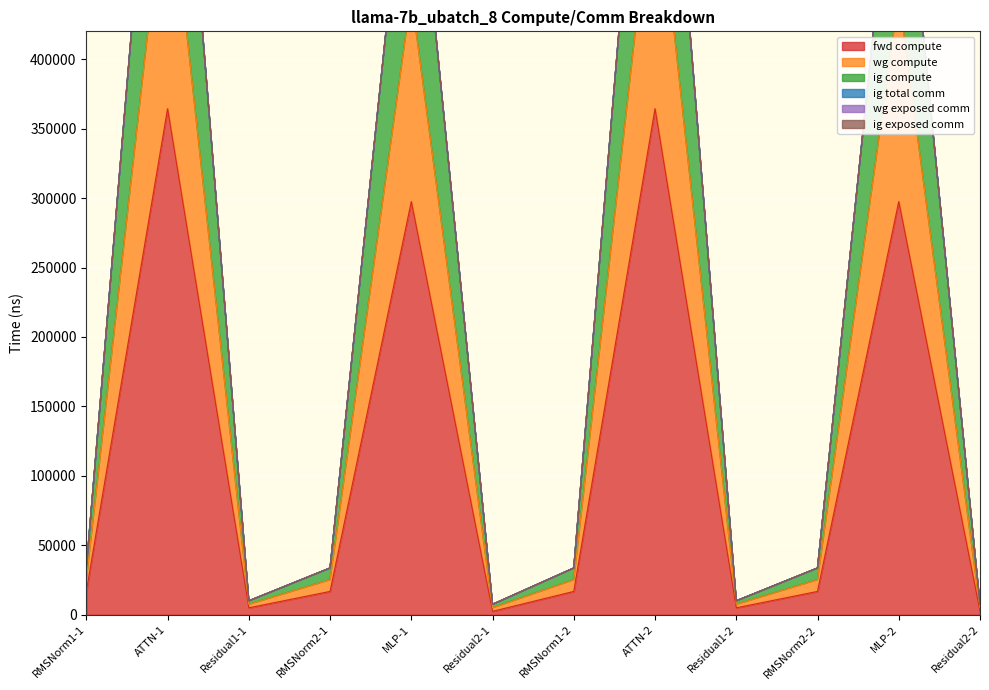

True or false: wg compute and fwd compute cross at least once.

False